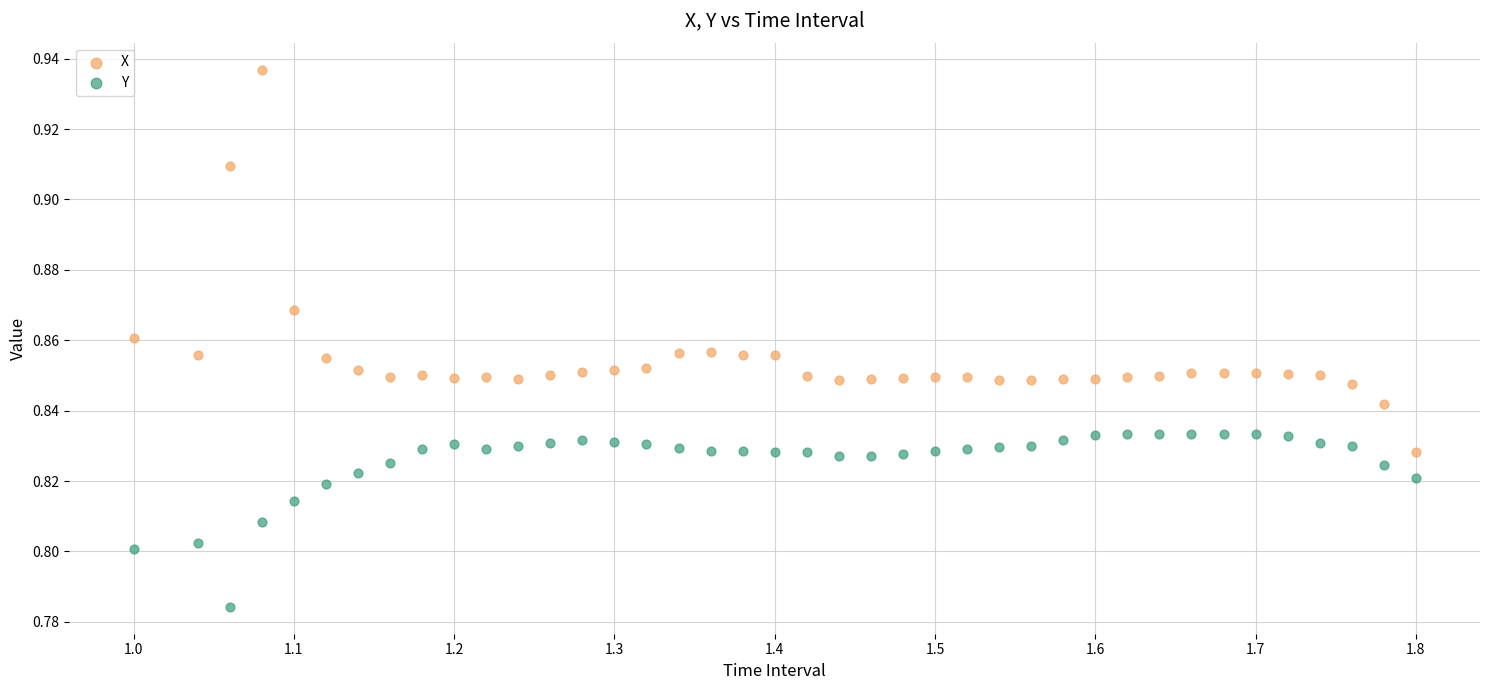

Which series has the largest Y range (max minus min)?

X